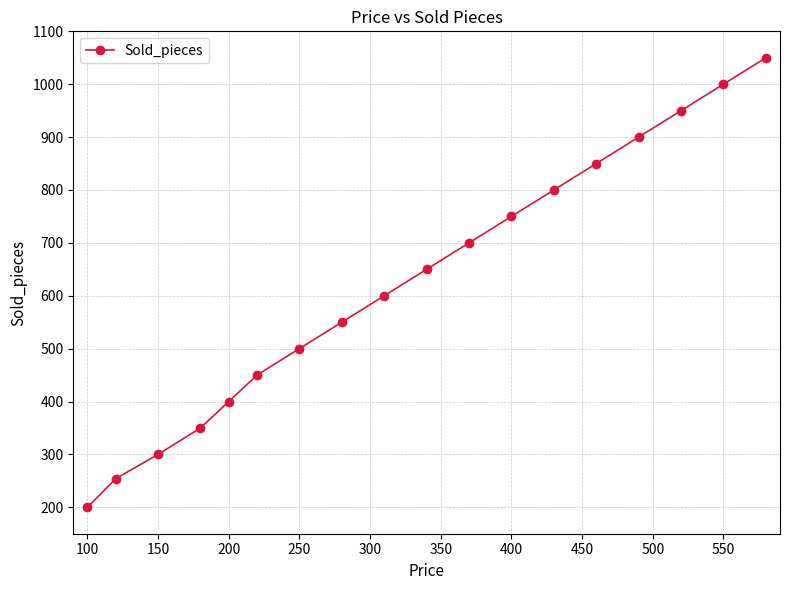

What is the value of the 17th point from the left?

1000